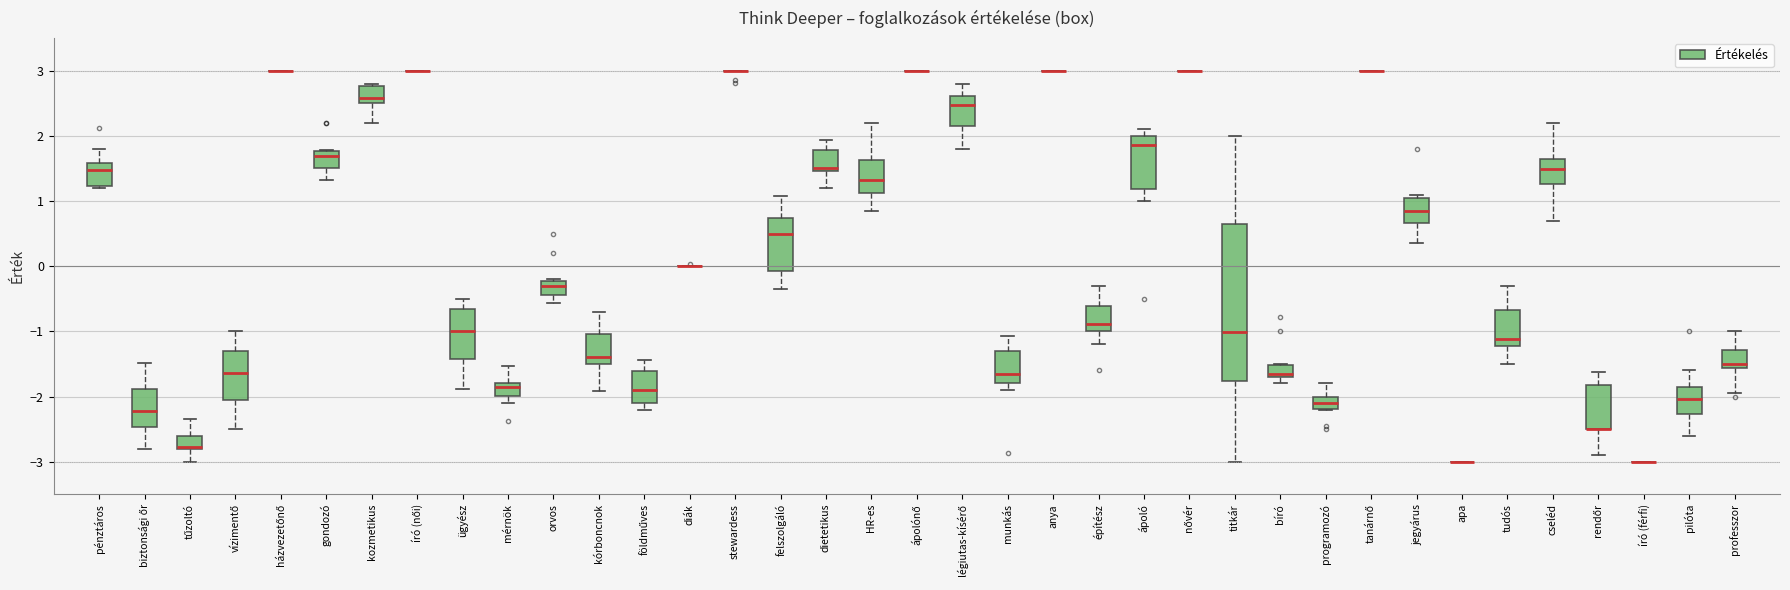

Reading left to right, read every box against the y-axis: the position of its median line, the range the box covers, and the ends of its whiskers. The values are not printed on the chart, so give them approximately, as read against the axis.

pénztáros: median 1.5, box 1.2 to 1.6, whiskers 1.2 (just below the box's lower edge) to 1.8
biztonsági őr: median -2.2, box -2.5 to -1.9, whiskers -2.8 to -1.5
tűzoltó: median -2.8 (drawn on the box's lower edge), box -2.8 to -2.6, whiskers -3.0 to -2.3
vízimentő: median -1.6, box -2.0 to -1.3, whiskers -2.5 to -1.0
házvezetőnő: box collapsed to a line at 3.0, whiskers 3.0 to 3.0
gondozó: median 1.7, box 1.5 to 1.8, whiskers 1.3 to 1.8
kozmetikus: median 2.6, box 2.5 to 2.8, whiskers 2.2 to 2.8 (just above the box's upper edge)
író (női): box collapsed to a line at 3.0, whiskers 3.0 to 3.0
ügyész: median -1.0, box -1.4 to -0.7, whiskers -1.9 to -0.5
mérnök: median -1.8 (just below the box's upper edge), box -2.0 to -1.8, whiskers -2.1 to -1.5
orvos: median -0.3, box -0.4 to -0.2, whiskers -0.6 to -0.2
kórboncnok: median -1.4, box -1.5 to -1.0, whiskers -1.9 to -0.7
földműves: median -1.9, box -2.1 to -1.6, whiskers -2.2 to -1.4
diák: box collapsed to a line at 0.0, whiskers 0.0 to 0.0
stewardess: box collapsed to a line at 3.0, whiskers 3.0 to 3.0
felszolgáló: median 0.5, box -0.1 to 0.7, whiskers -0.3 to 1.1
dietetikus: median 1.5 (just above the box's lower edge), box 1.5 to 1.8, whiskers 1.2 to 1.9
HR-es: median 1.3, box 1.1 to 1.6, whiskers 0.8 to 2.2
ápolónő: box collapsed to a line at 3.0, whiskers 3.0 to 3.0
légiutas-kísérő: median 2.5, box 2.1 to 2.6, whiskers 1.8 to 2.8
munkás: median -1.6, box -1.8 to -1.3, whiskers -1.9 to -1.1
anya: box collapsed to a line at 3.0, whiskers 3.0 to 3.0
építész: median -0.9, box -1.0 to -0.6, whiskers -1.2 to -0.3
ápoló: median 1.9, box 1.2 to 2.0, whiskers 1.0 to 2.1
nővér: box collapsed to a line at 3.0, whiskers 3.0 to 3.0
titkár: median -1.0, box -1.8 to 0.6, whiskers -3.0 to 2.0
bíró: median -1.6, box -1.7 to -1.5, whiskers -1.8 to -1.5
programozó: median -2.1, box -2.2 to -2.0, whiskers -2.2 to -1.8
tanárnő: box collapsed to a line at 3.0, whiskers 3.0 to 3.0
jegyárus: median 0.9, box 0.7 to 1.1, whiskers 0.4 to 1.1 (just above the box's upper edge)
apa: box collapsed to a line at -3.0, whiskers -3.0 to -3.0
tudós: median -1.1, box -1.2 to -0.7, whiskers -1.5 to -0.3
cseléd: median 1.5, box 1.3 to 1.7, whiskers 0.7 to 2.2
rendőr: median -2.5 (drawn on the box's lower edge), box -2.5 to -1.8, whiskers -2.9 to -1.6
író (férfi): box collapsed to a line at -3.0, whiskers -3.0 to -3.0
pilóta: median -2.0, box -2.3 to -1.9, whiskers -2.6 to -1.6
professzor: median -1.5, box -1.6 to -1.3, whiskers -1.9 to -1.0